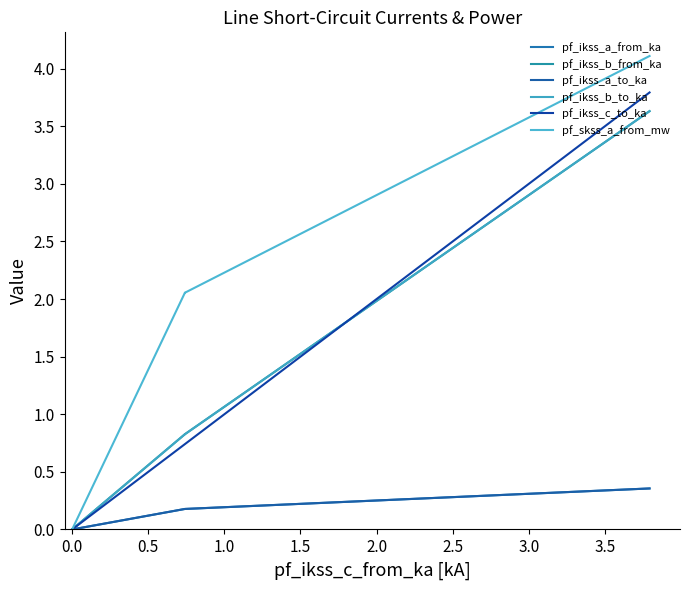

What is the difference between the maximum and minimum values in the pf_ikss_a_from_ka series?

0.4